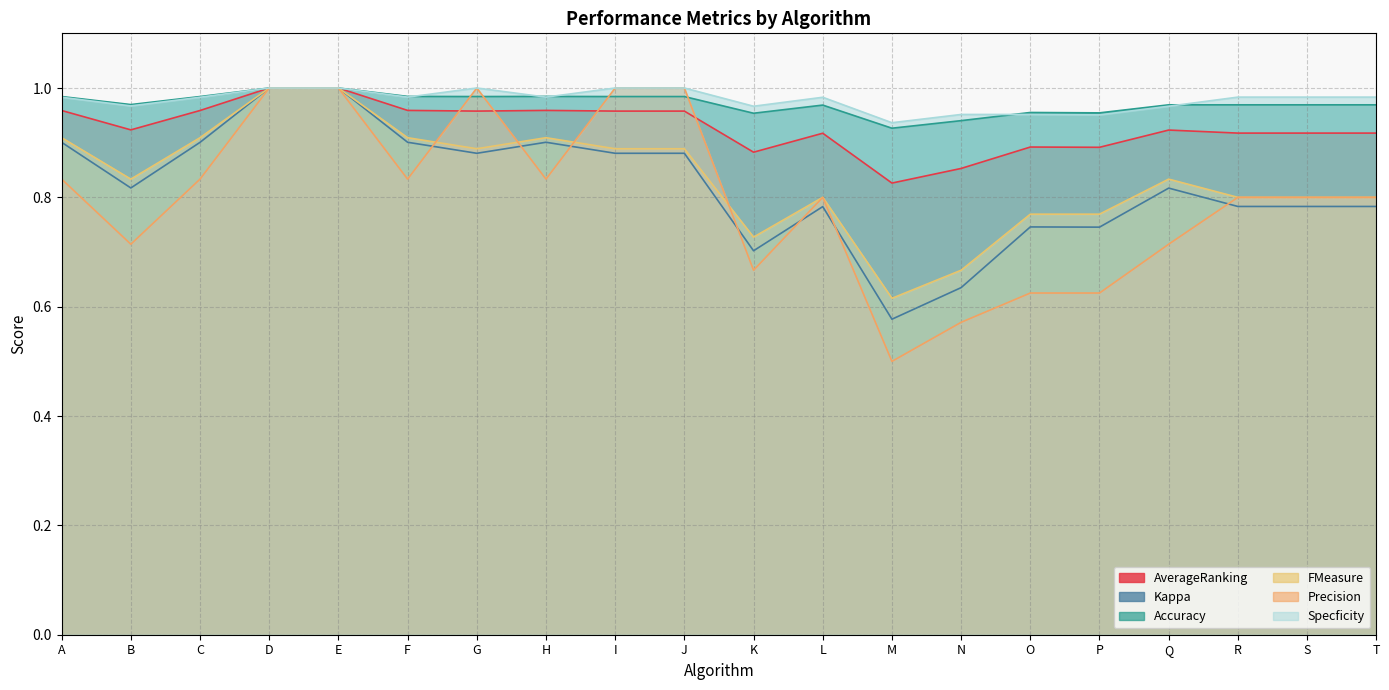

In Specficity, how many points are higher than both neighbors (excluding endpoints)?

2